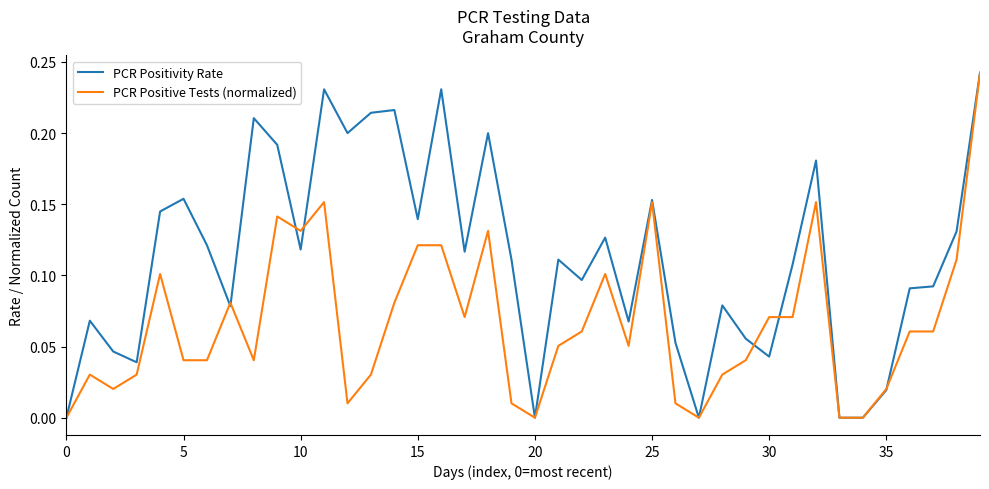

Rank the series by their average value, from lowest to highest.

PCR Positive Tests (normalized), PCR Positivity Rate